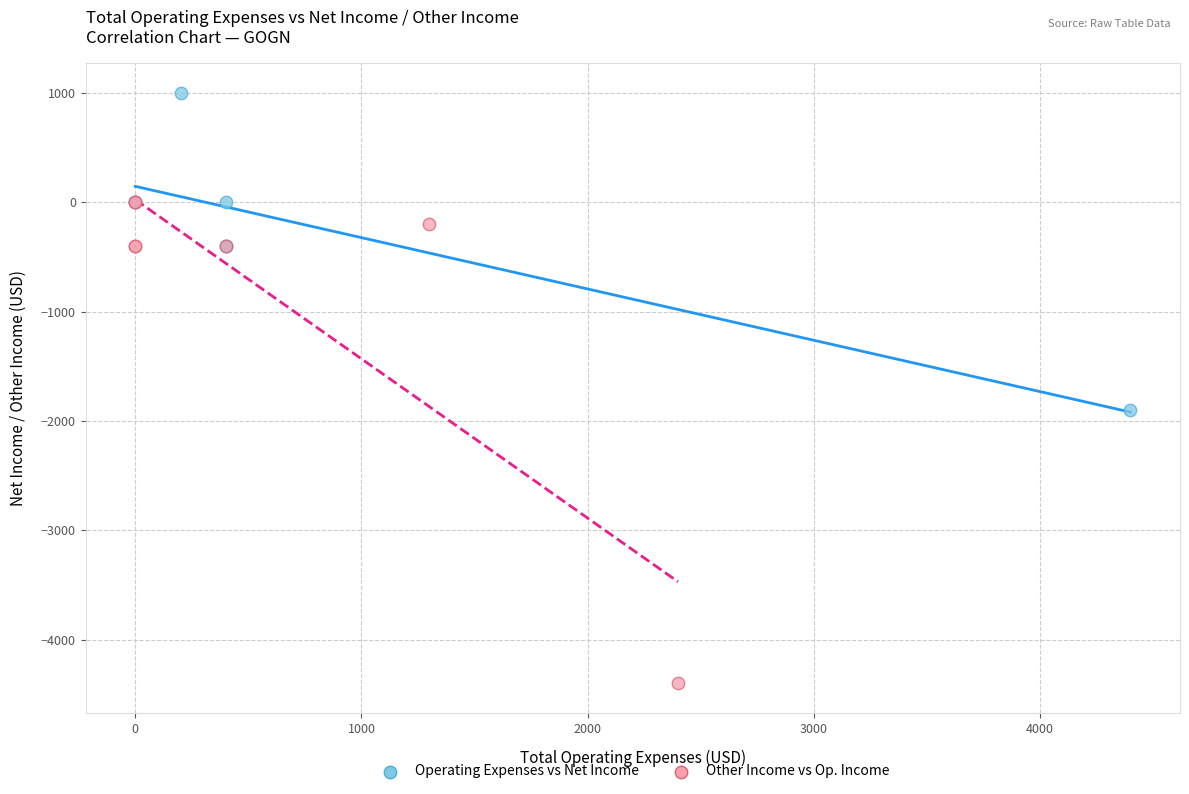

Which series has the widest spread of Y values?

Other Income vs Op. Income